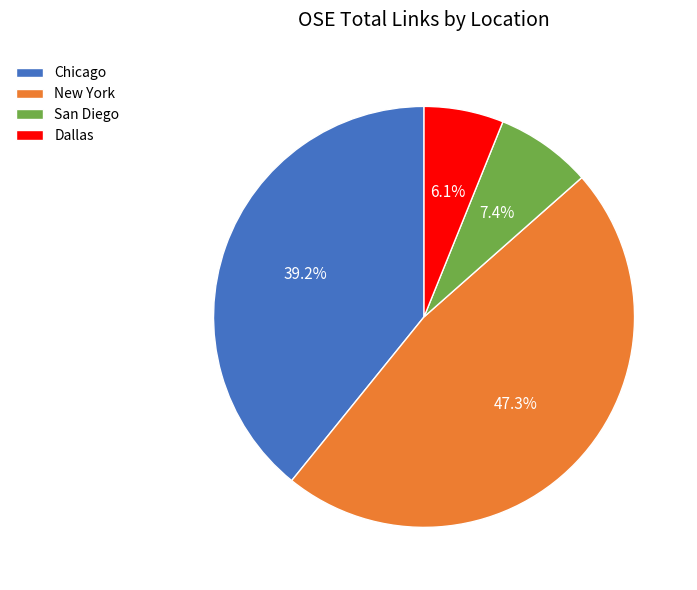

Rank the categories by value from highest to lowest.

New York, Chicago, San Diego, Dallas